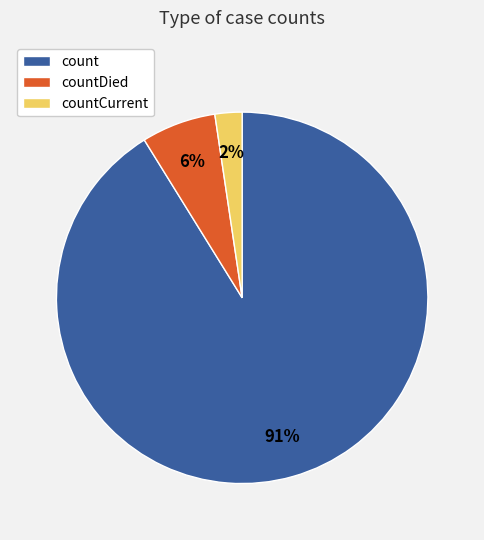

How many slices are in this pie chart?

3